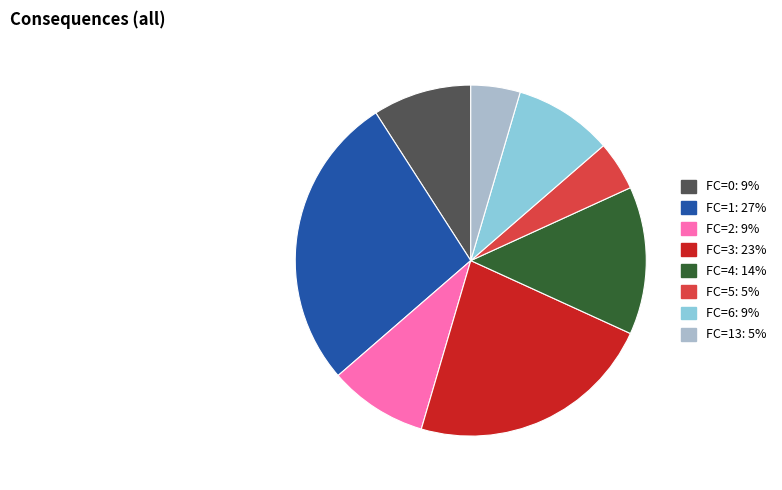

Is there any slice that represents more than half of the pie?

No